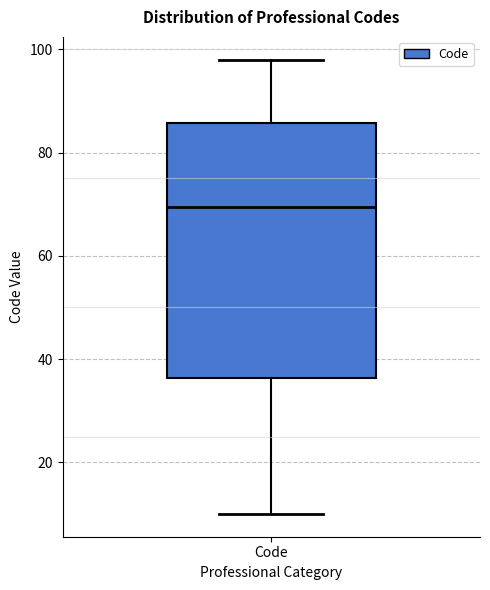

Read this box plot against the y-axis: the position of the median line, the range covered by the box, and the ends of both whiskers. The values are not printed on the chart, so give them approximately, as read against the axis.

median 70, box 36 to 86, whiskers 10 to 98